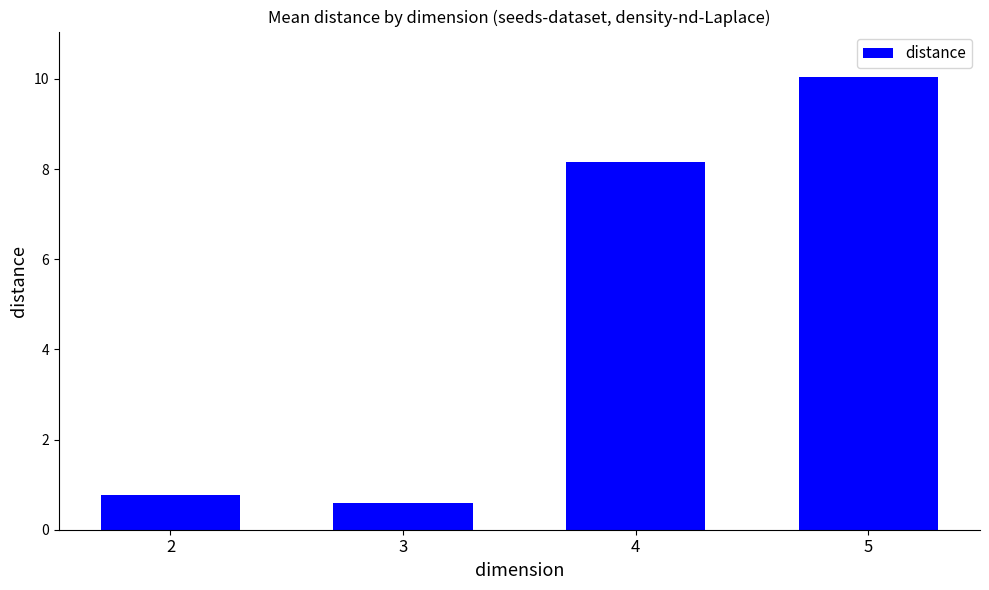

Rank the categories by value from highest to lowest.

5, 4, 2, 3